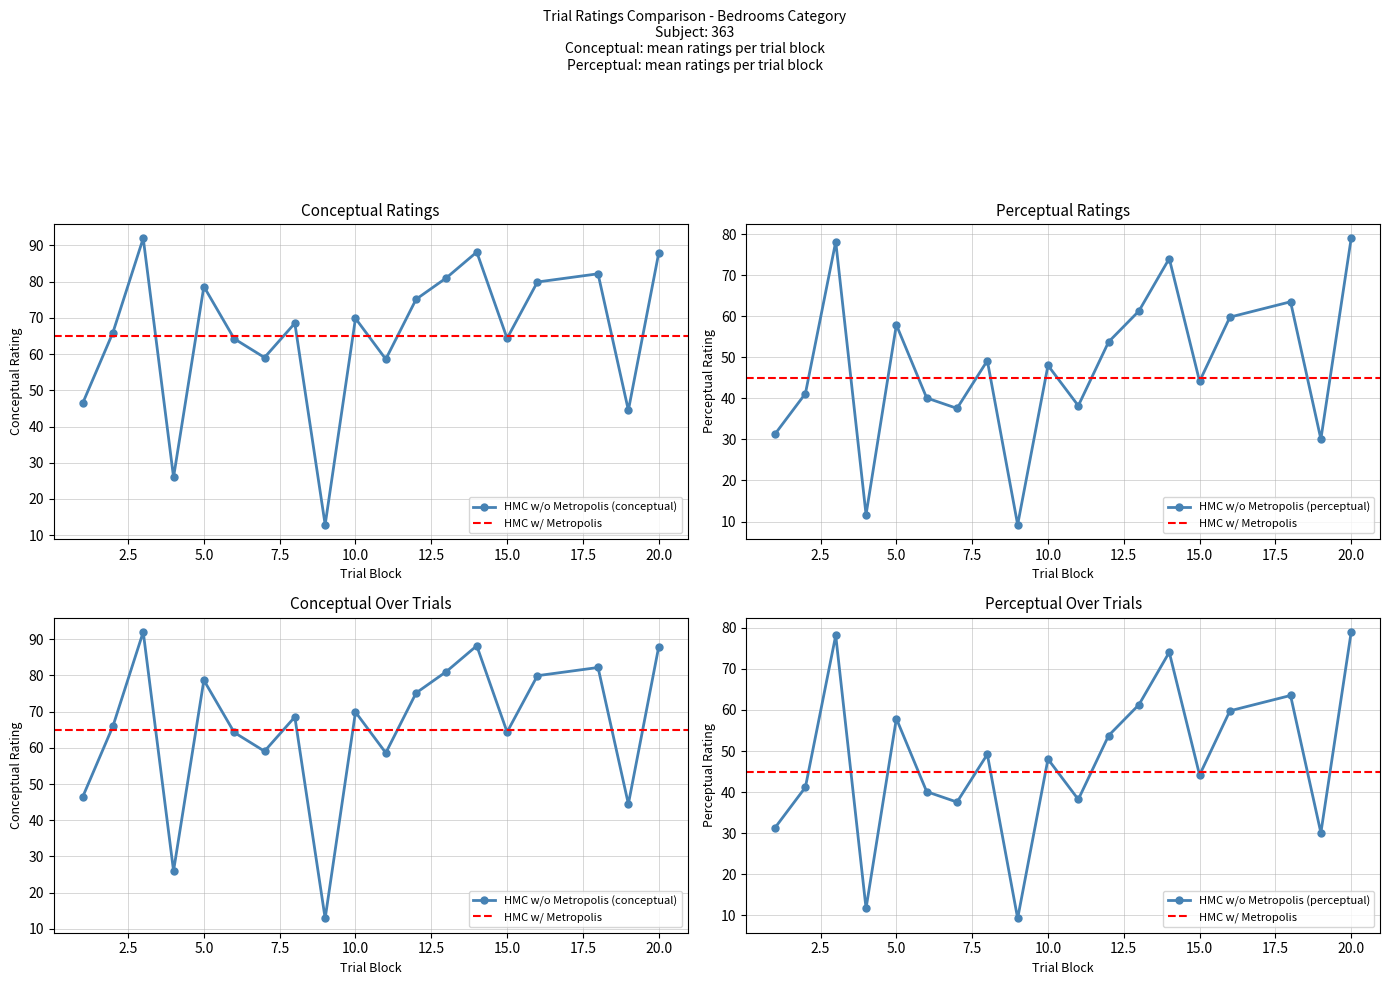

What is the average value of the conceptual series?

65.5